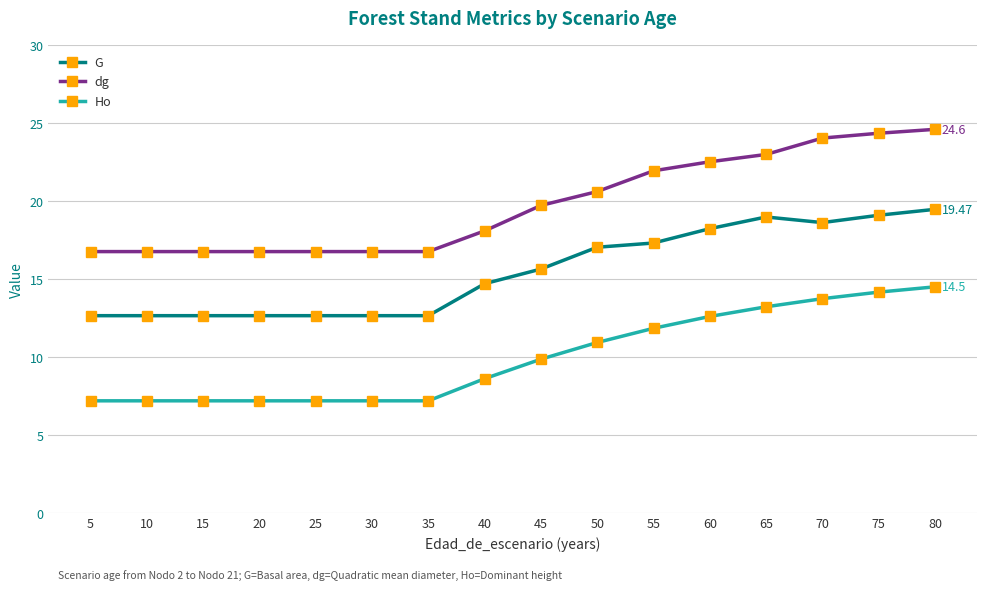

At which category is the sum across all series the highest?

80